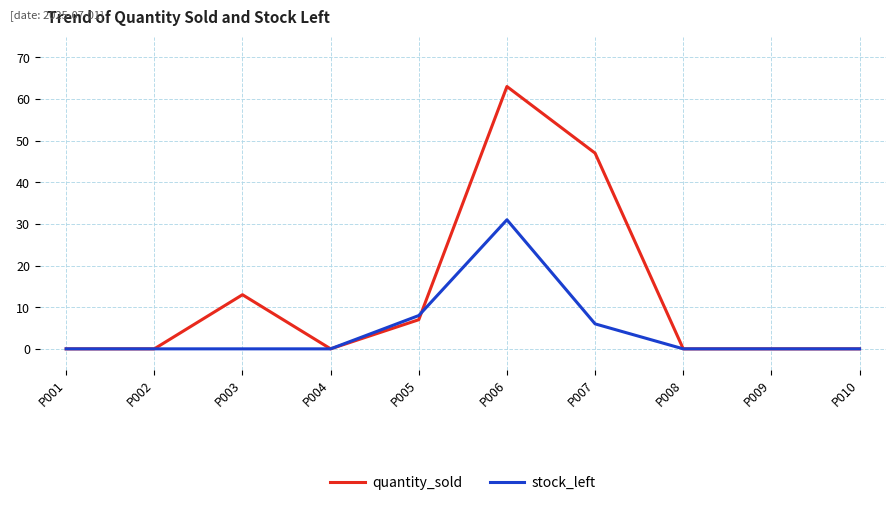

Does the chart display data point markers on the line(s)?

No